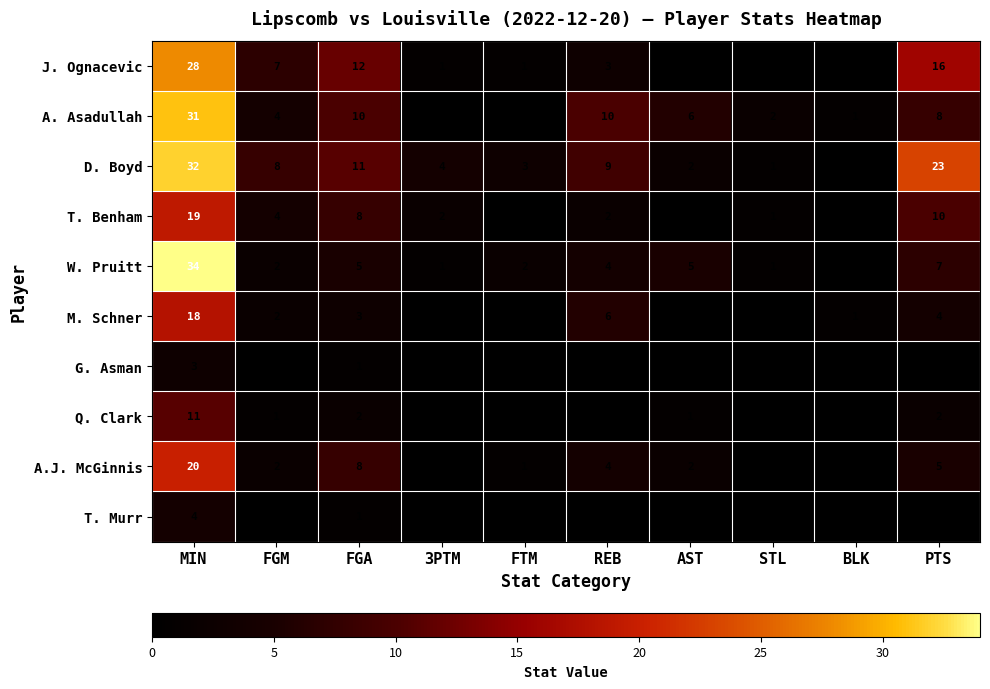

Which series has the largest total across all categories?

D. Boyd